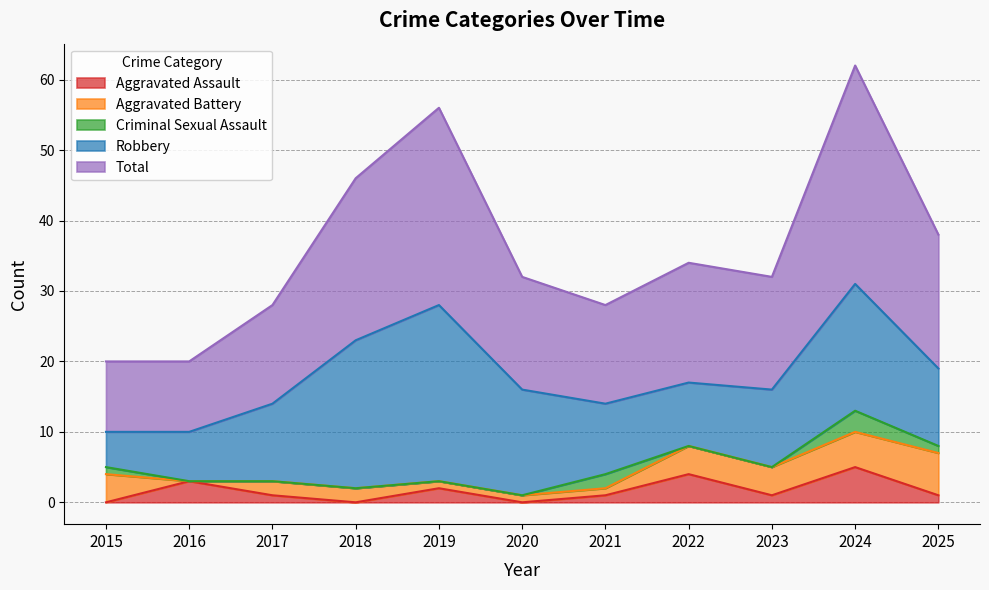

Is it true that Total equals 10 at 2016?

True